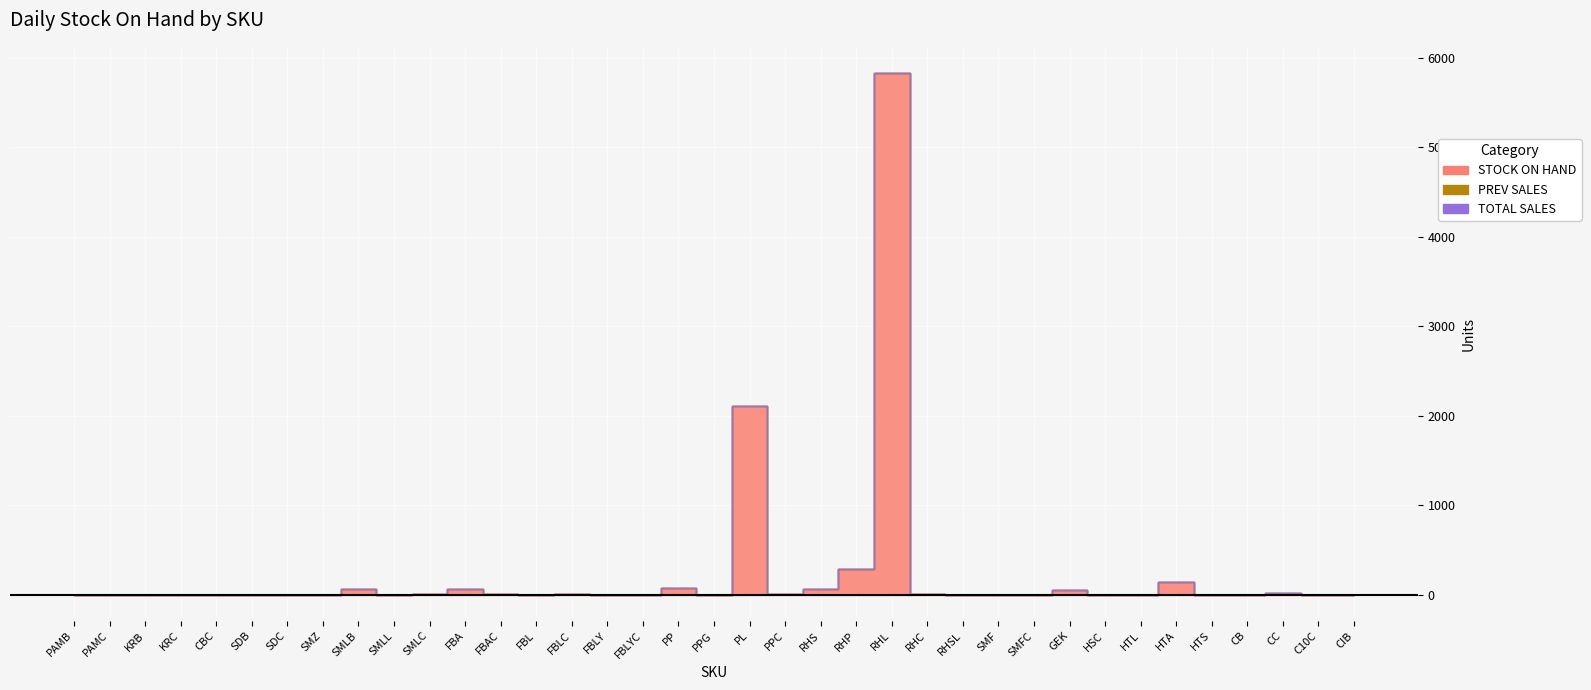

What is the label of the 28th point from the left?

SMFC